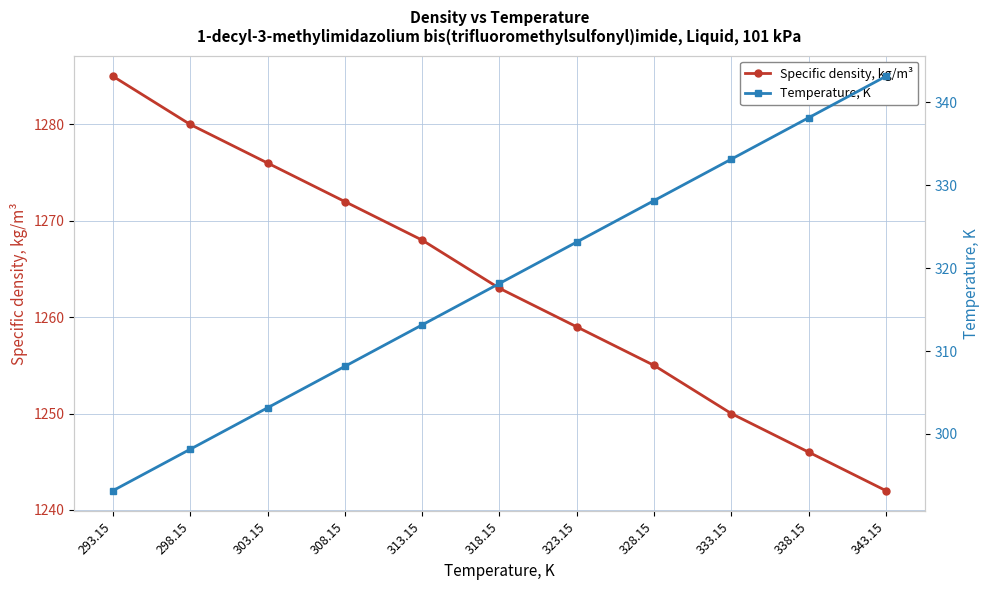

True or false: Temperature, K has more than 1 interior local peaks.

False